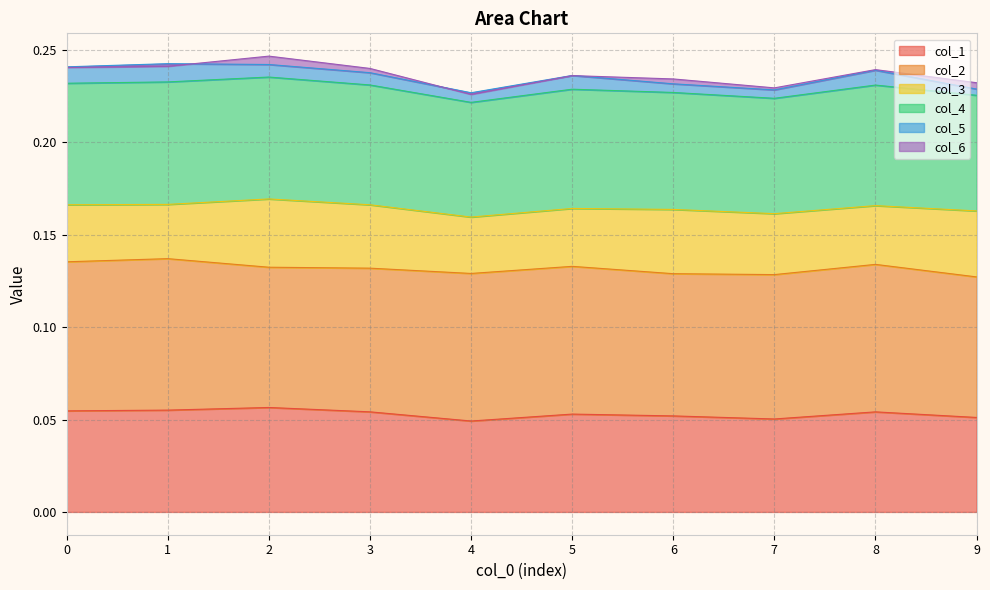

Between 3 and 1, which is larger?

1